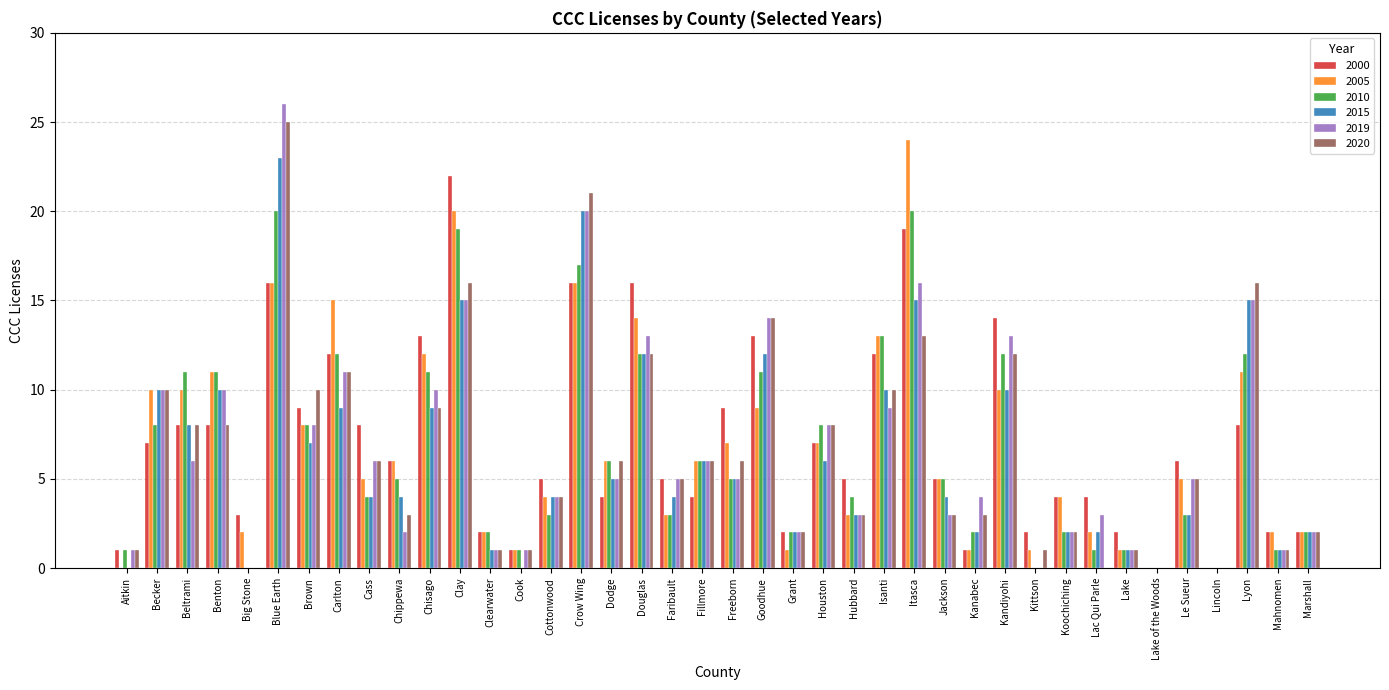

What is the maximum value shown in the chart?

26